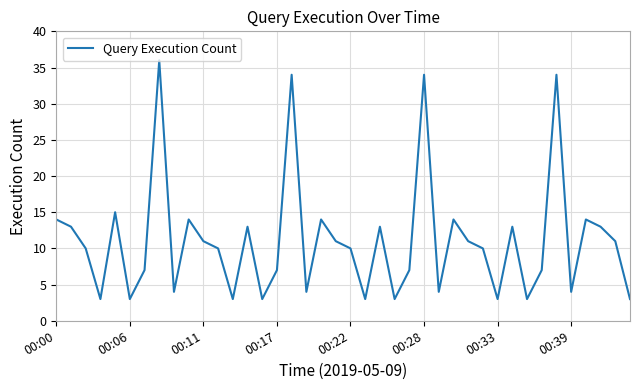

What is the smallest value displayed?

3